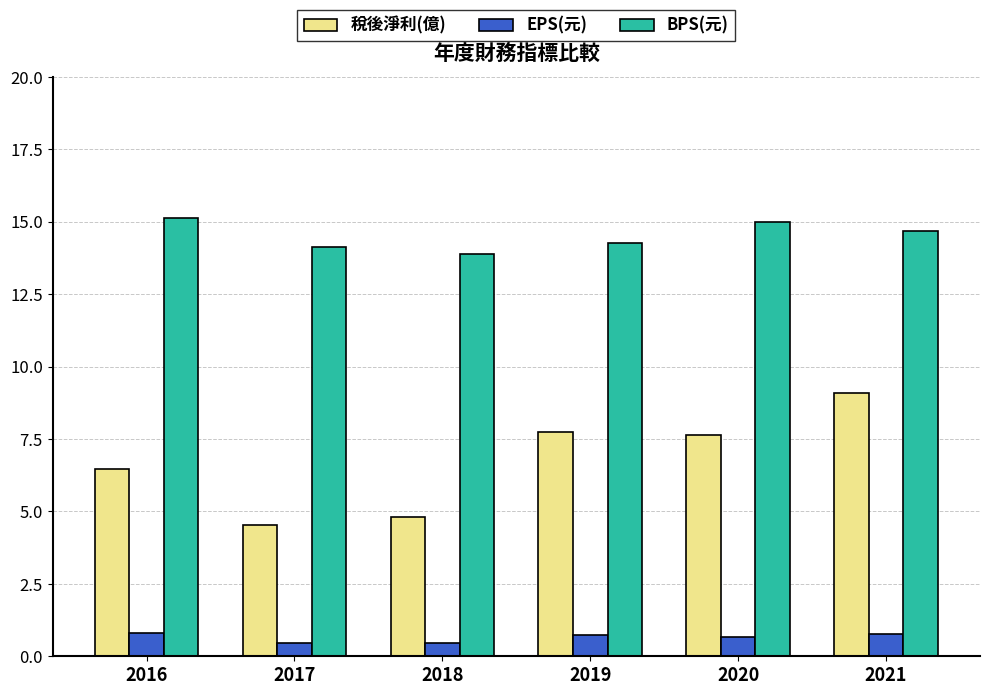

At which label does 稅後淨利(億) reach its peak?

2021